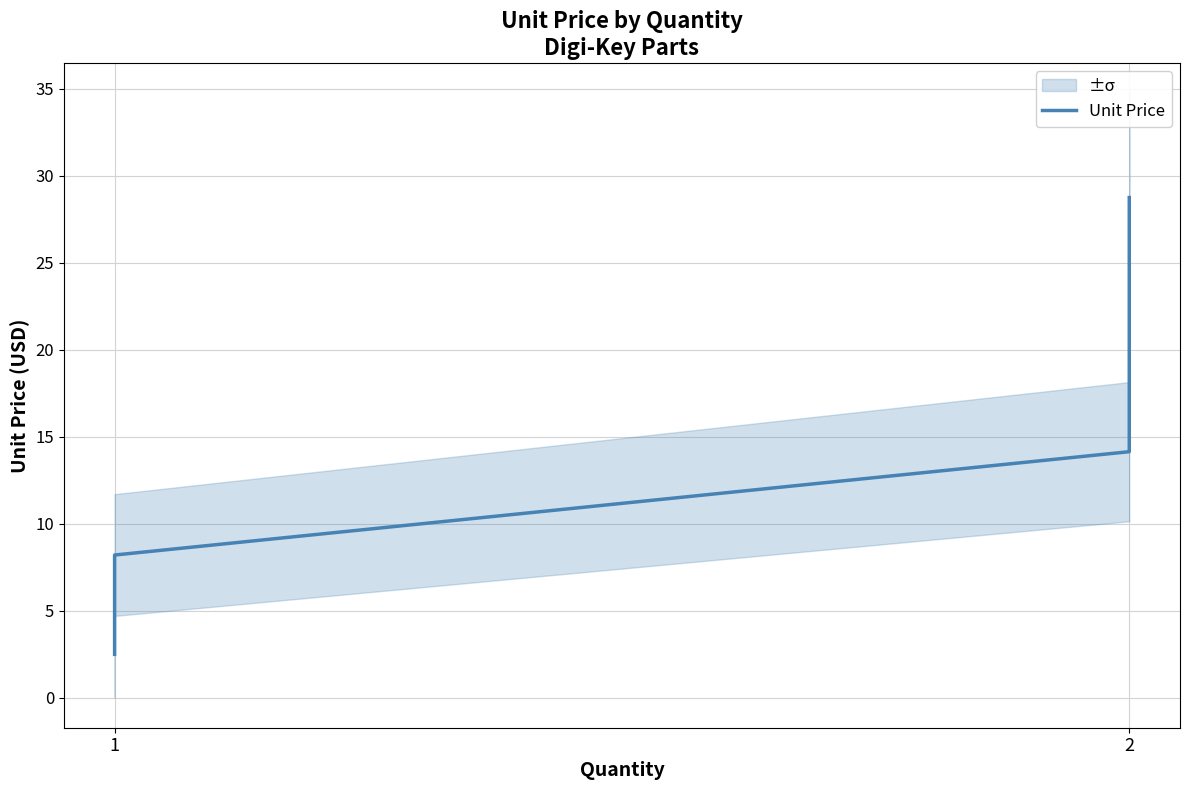

Which has a higher value, 1 or 1?

1